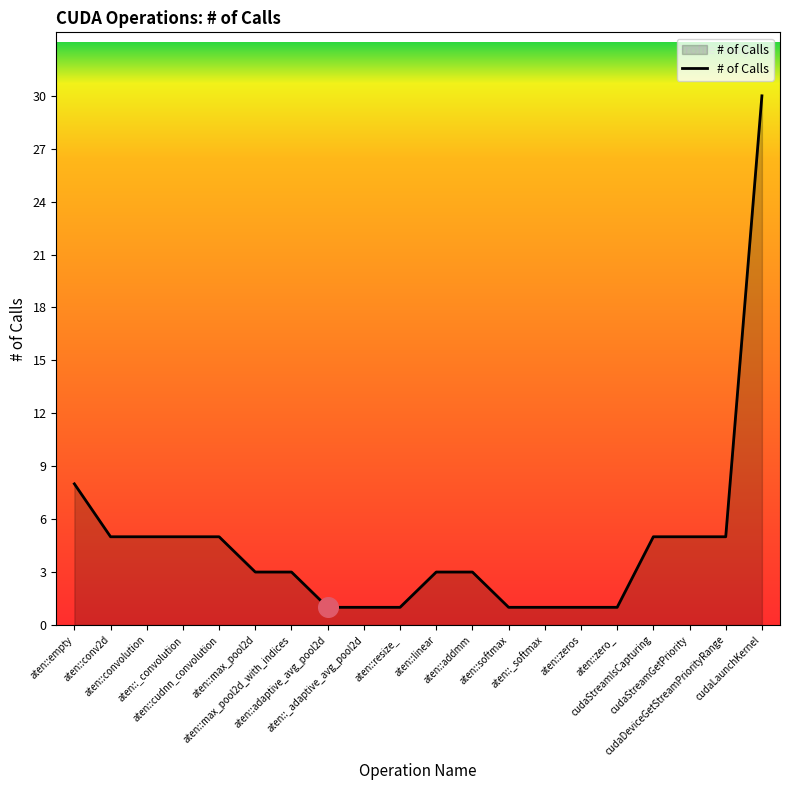

Which has a higher value, aten::max_pool2d or aten::softmax?

aten::max_pool2d